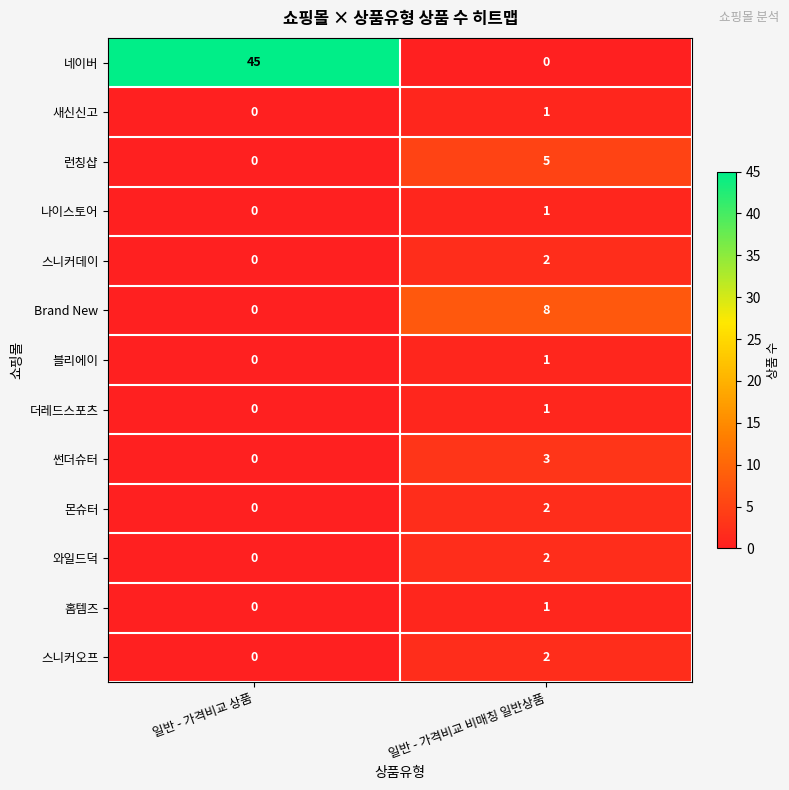

Which series has the largest total across all categories?

네이버